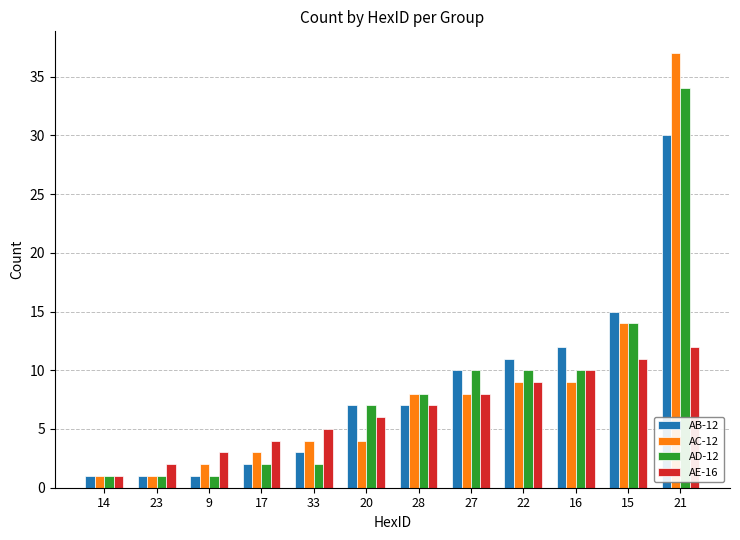

True or false: AC-12 has a value of 8 at 28.

True